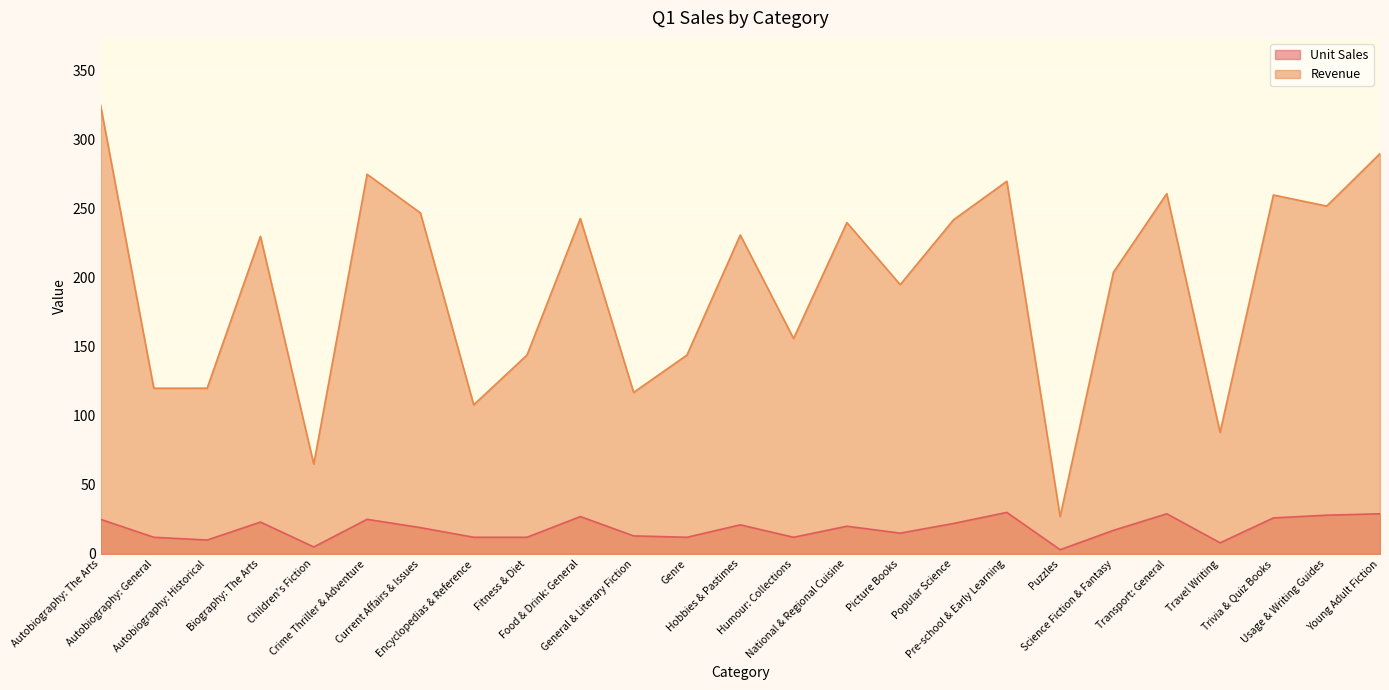

Reading left to right, list all the values displayed in this chart.

Unit Sales: 25.0	12.0	10.0	23.0	5.0	25.0	19.0	12.0	12.0	27.0	13.0	12.0	21.0	12.0	20.0	15.0	22.0	30.0	3.0	17.0	29.0	8.0	26.0	28.0	29.0
Revenue: 324.8	119.9	119.9	229.8	65.0	274.8	246.8	107.9	143.9	242.7	116.9	143.9	230.8	155.9	239.8	194.8	241.8	269.7	27.0	203.8	260.7	87.9	259.7	251.7	289.7